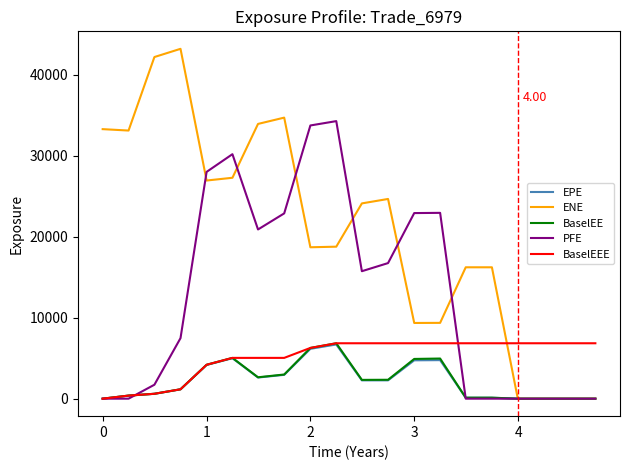

True or false: BaselEE has more than 2 points higher than both neighbors.

True